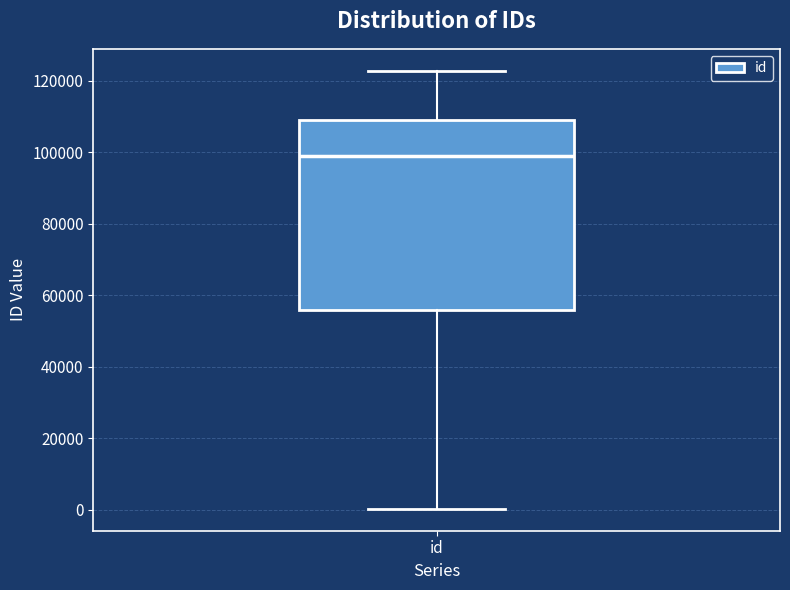

Transcribe this box plot: give where the median line is, the range the box spans, and where the two whiskers end, as read against the y-axis. The values are not printed on the chart, so give them approximately, as read against the axis.

median 98000, box 56000 to 110000, whiskers 0 to 122000